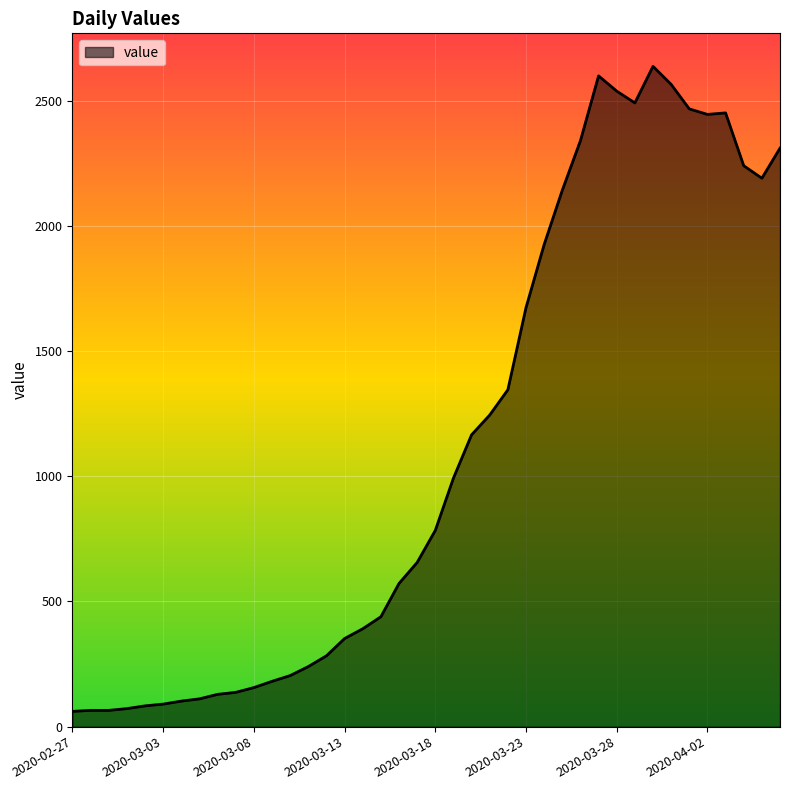

True or false: there are more than 0 points higher than both neighbors.

True